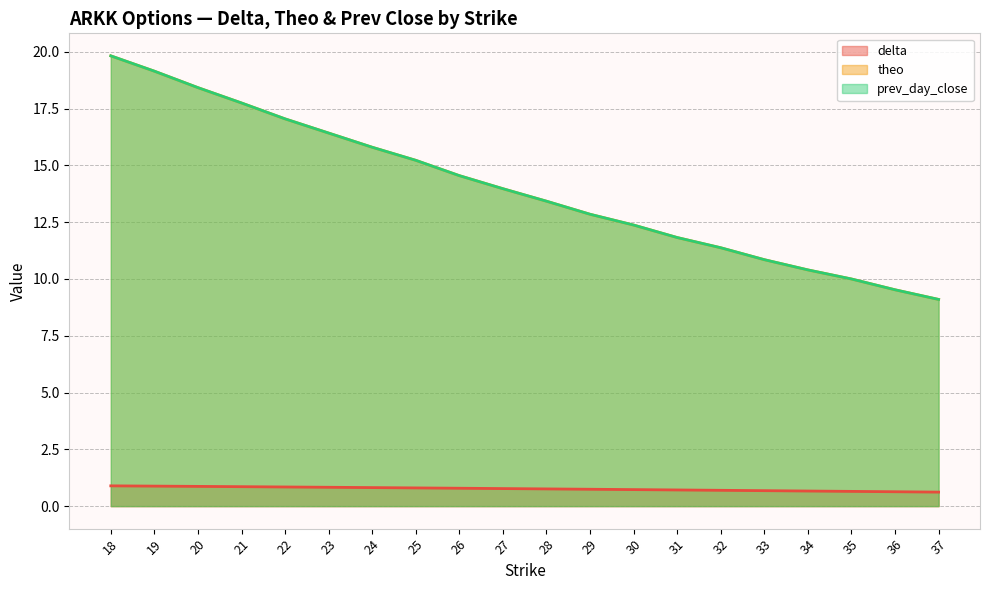

At which label is delta closest to 0?

37